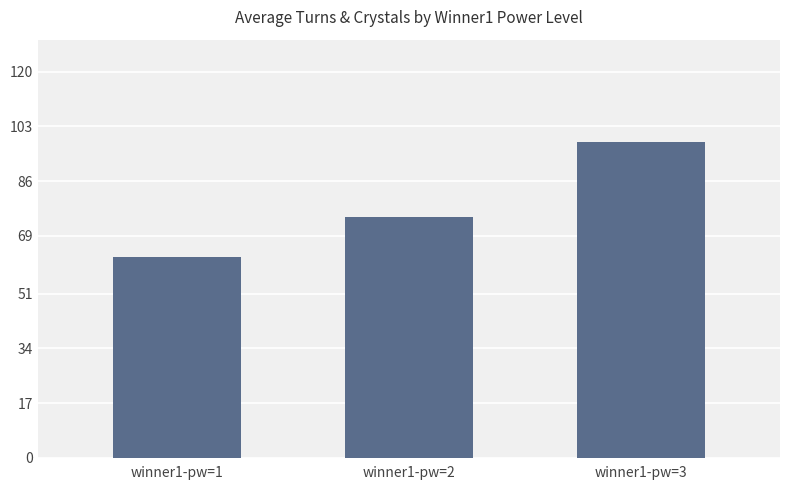

List the labels in order of value, smallest first.

winner1-pw=1, winner1-pw=2, winner1-pw=3